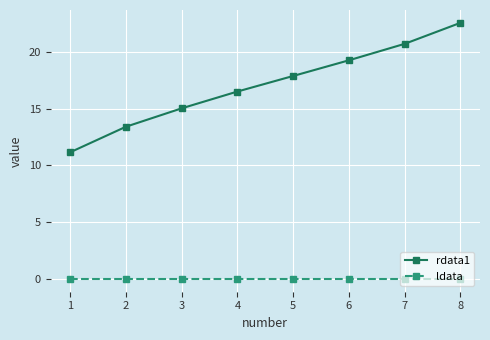

True or false: rdata1 and ldata intersect in this chart.

False